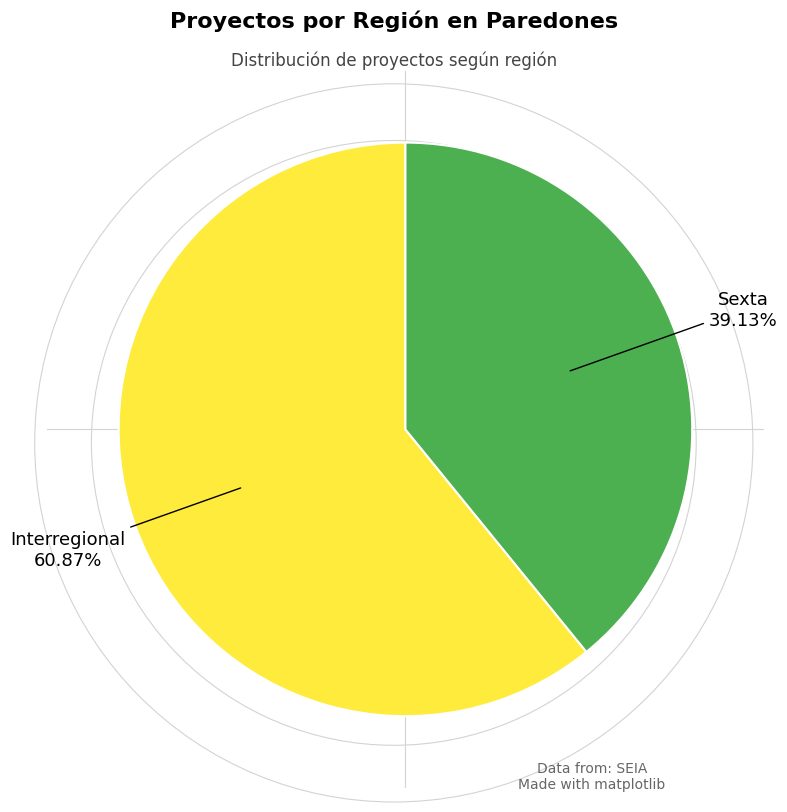

To the nearest percent, what percentage of the pie is Interregional?

61%